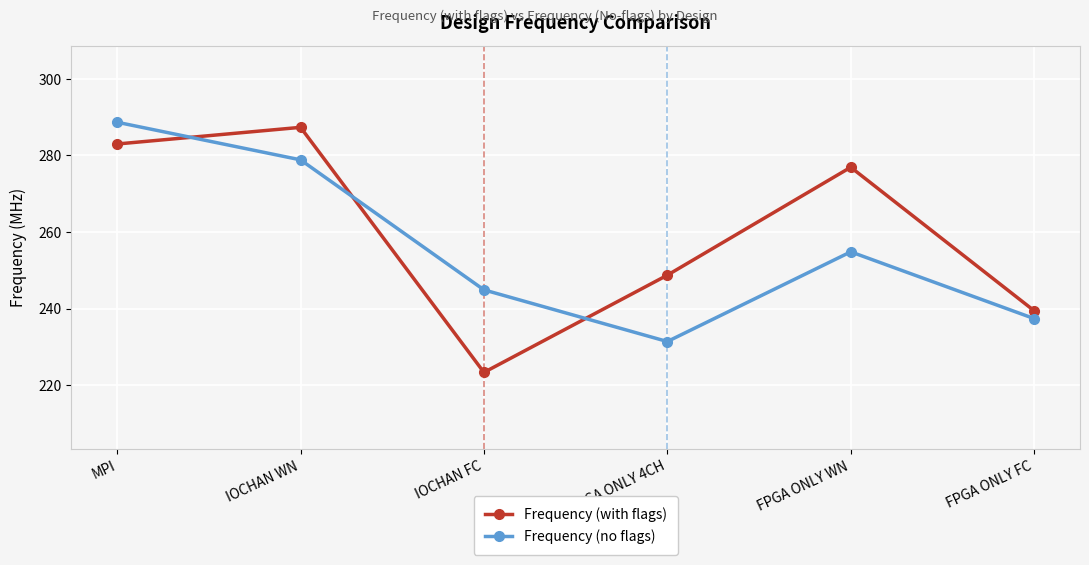

True or false: Frequency (no flags) has more than 1 interior local peaks.

False